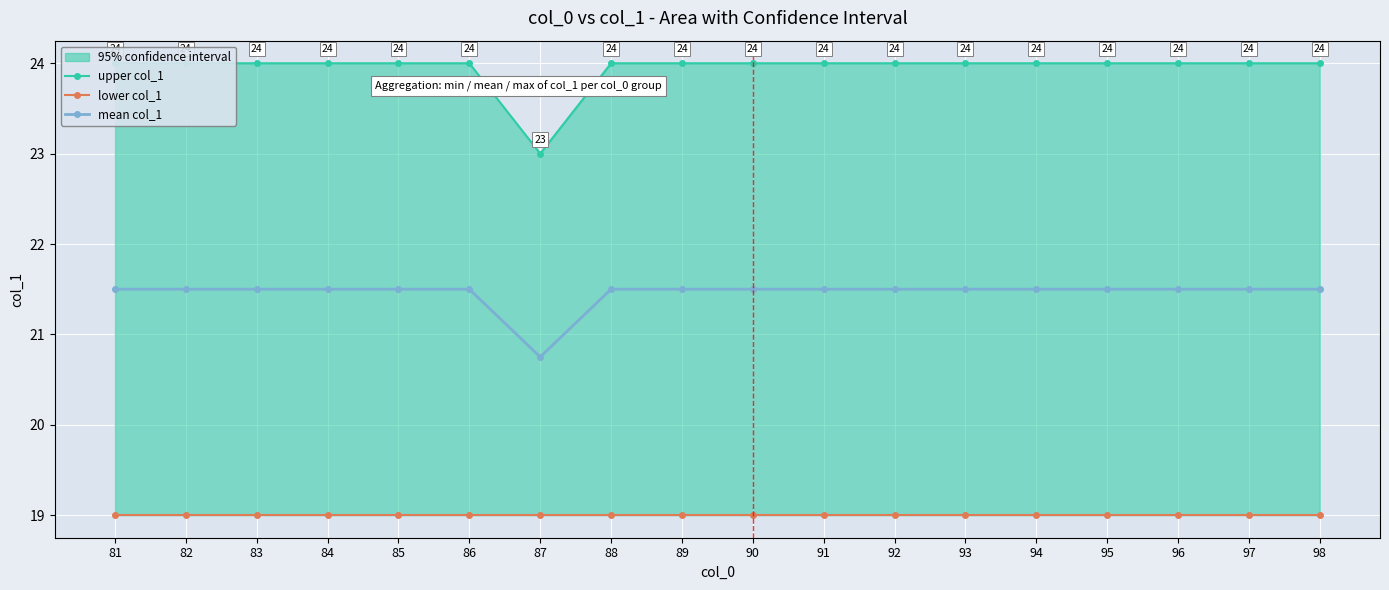

What is the value of the mean col_1 point at the 13th from the left?

21.5